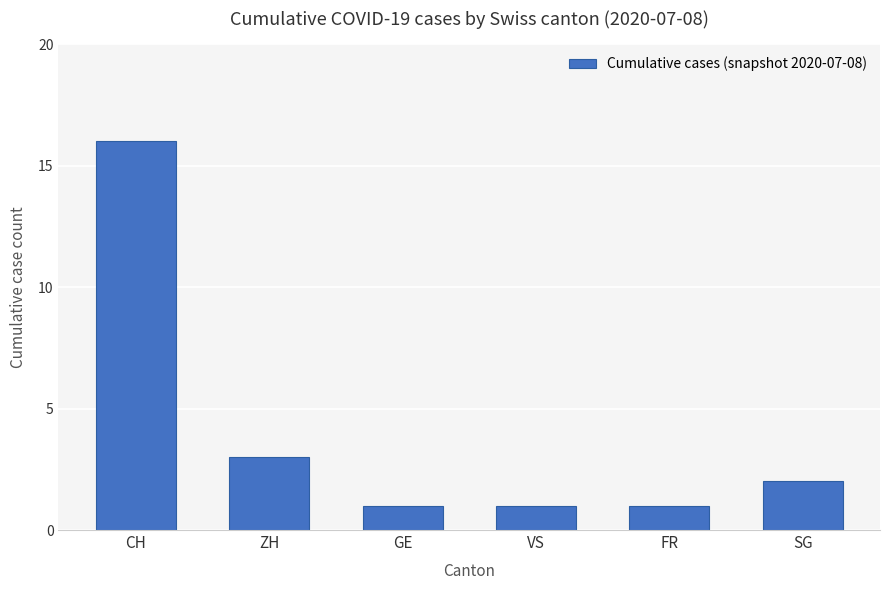

How many bars are there in total?

6